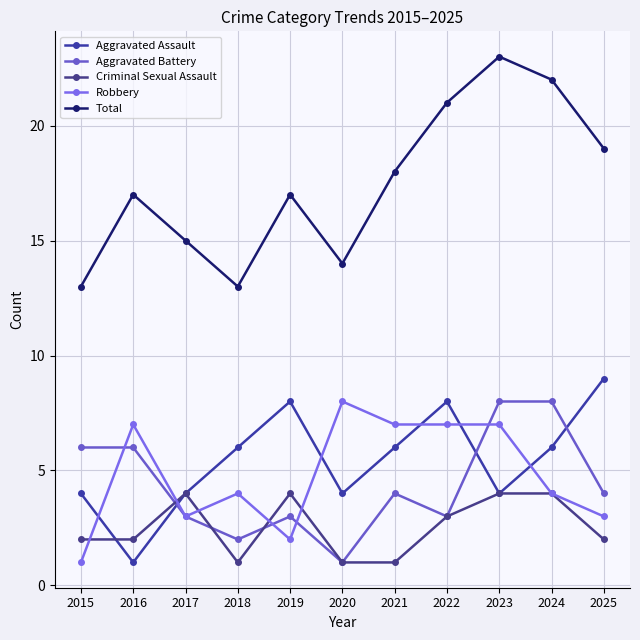

Between 2025 and 2022, which is larger?

2025